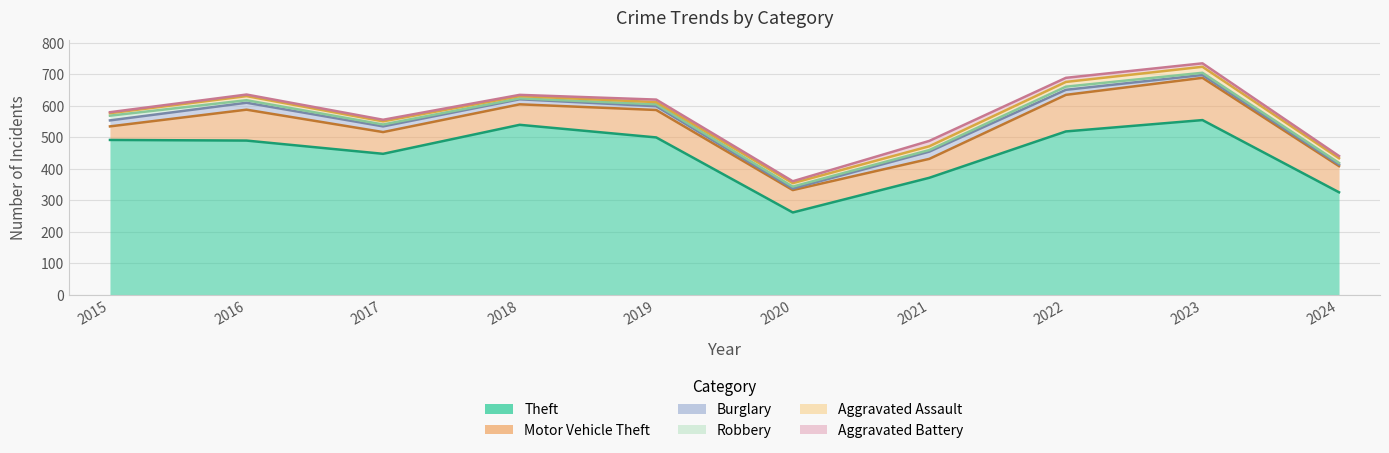

True or false: Theft has a value of 539 at 2018.

True